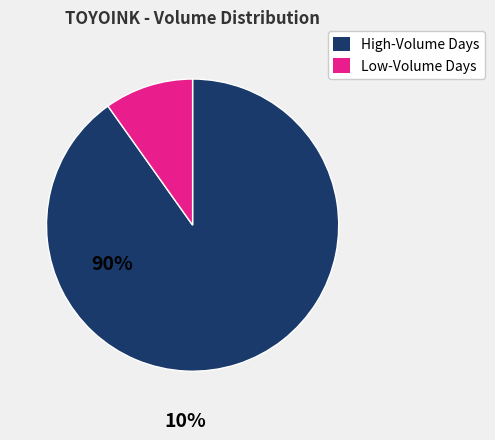

Is there any slice that represents more than half of the pie?

Yes